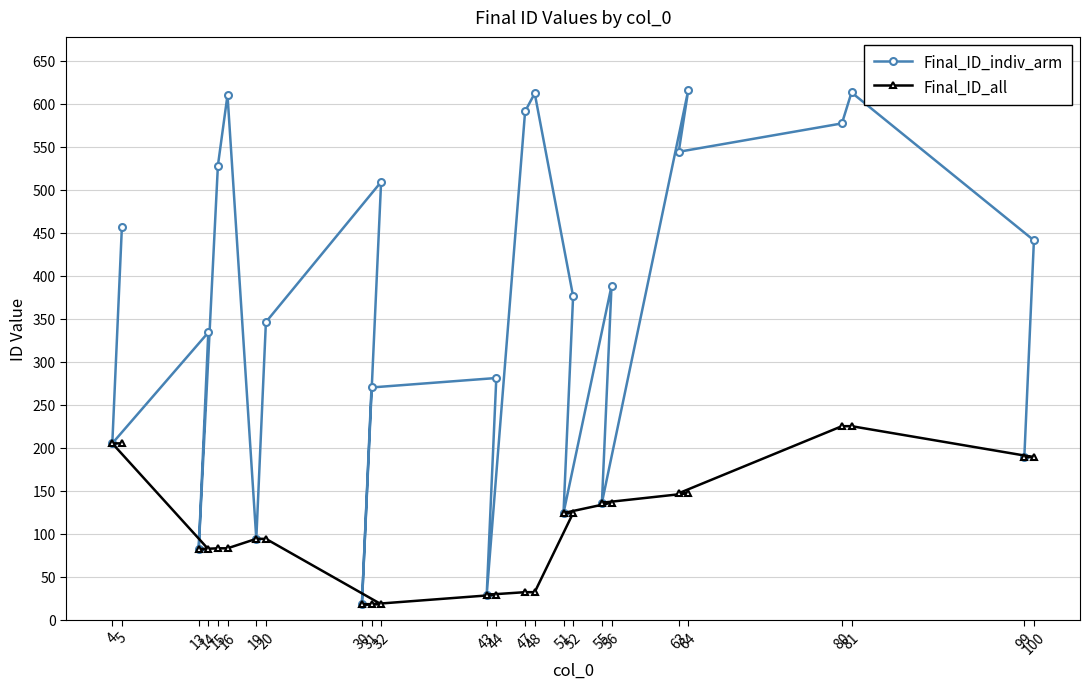

What is the maximum value for Final_ID_indiv_arm?

616